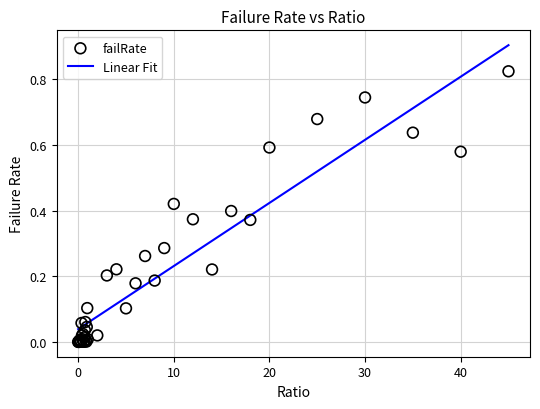

Which series has the largest total across all categories?

failRate